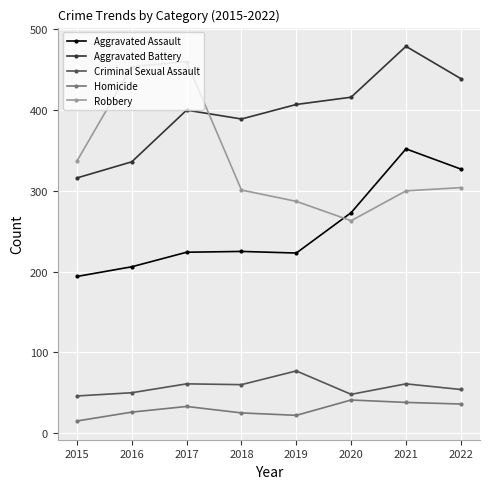

Is the value of Robbery at 2019 greater than the value of Homicide at 2022?

Yes